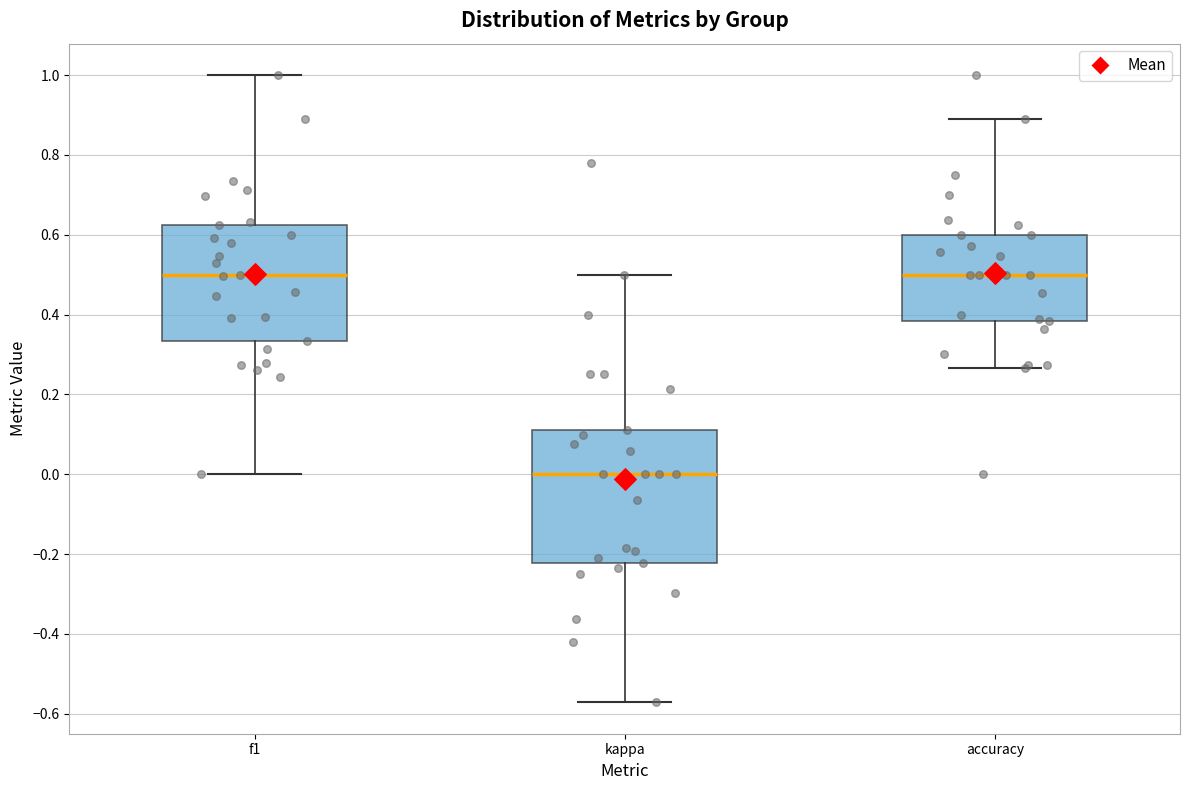

Where is the upper edge of the box for accuracy on the y-axis? The values are not printed on the chart, so give them approximately, as read against the axis.

0.60